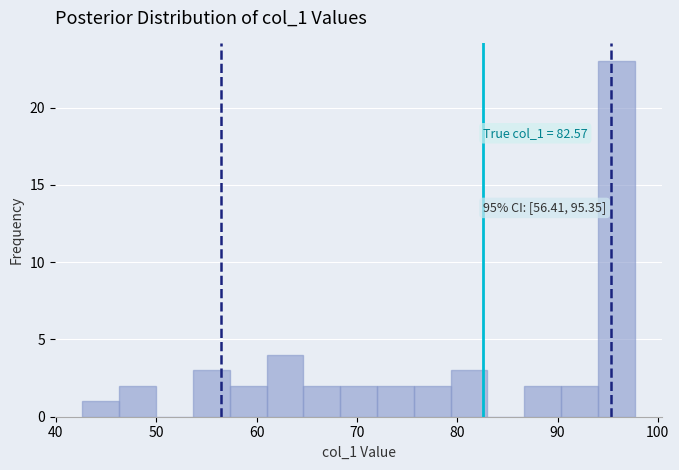

Read against the x-axis, roughly where is the centre of the tallest bar?

96